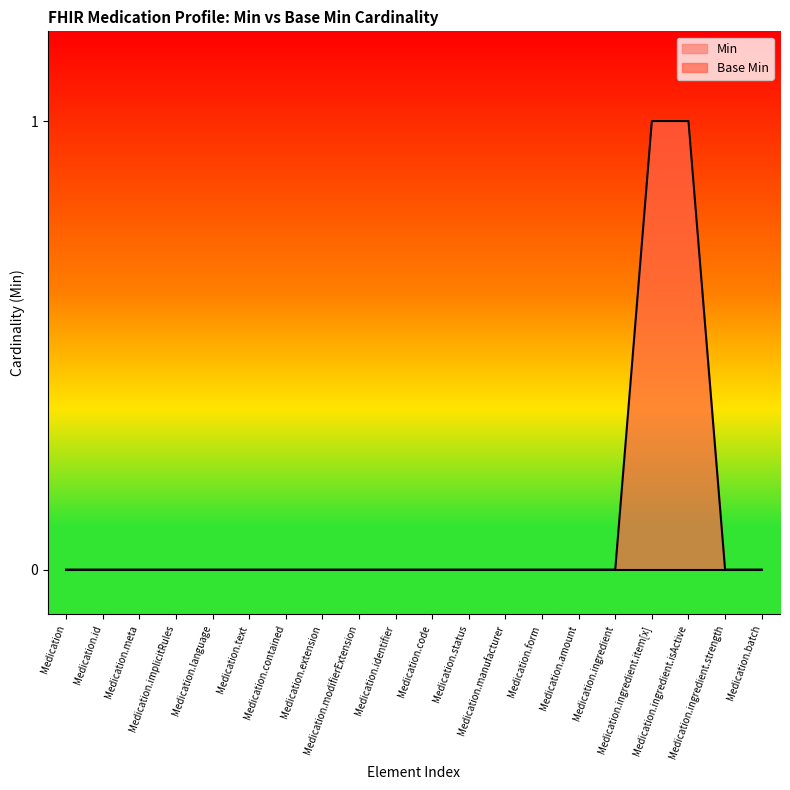

The value at Medication.manufacturer is 0. True or false?

True